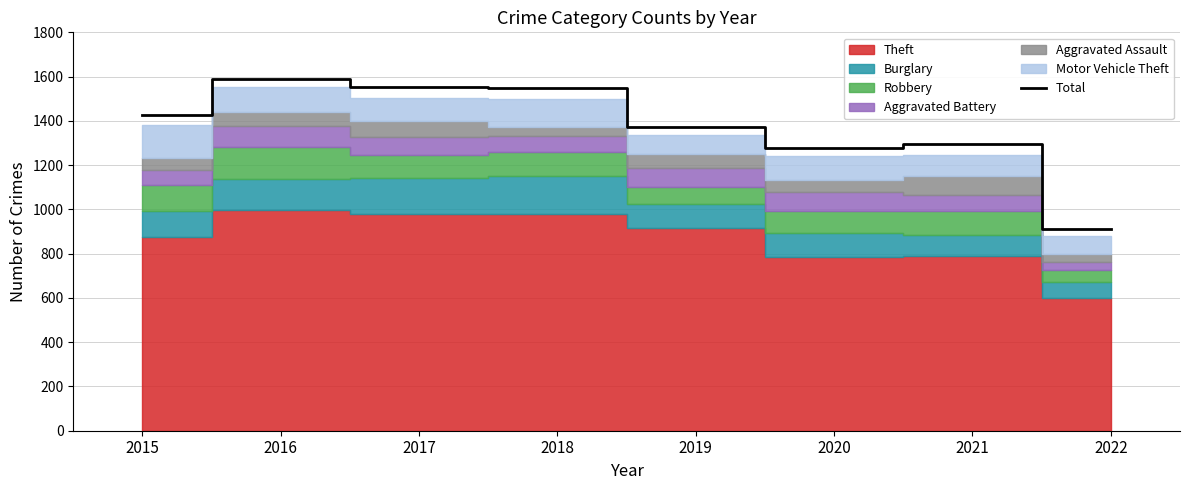

Between 2017 and 2015, which is larger?

2017